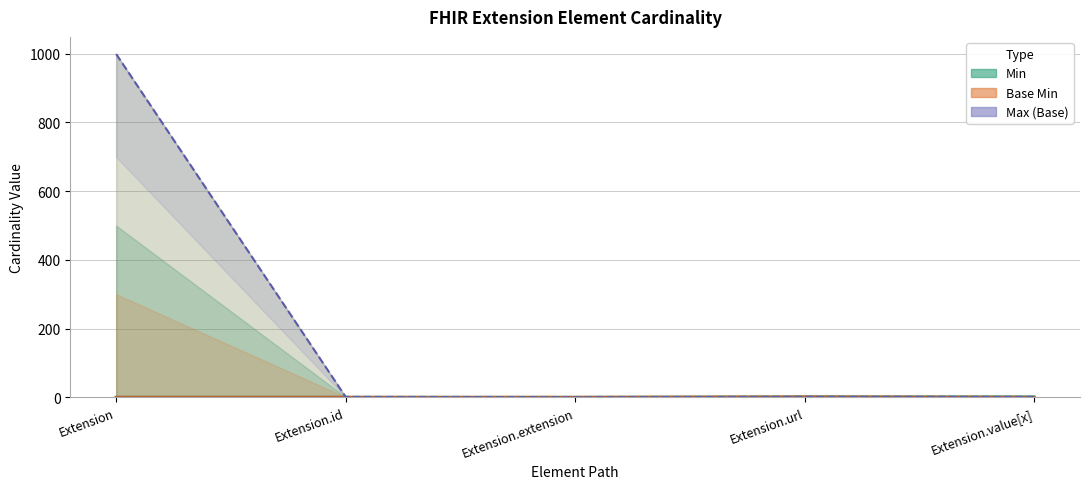

At how many categories does at least one series exceed 523?

1